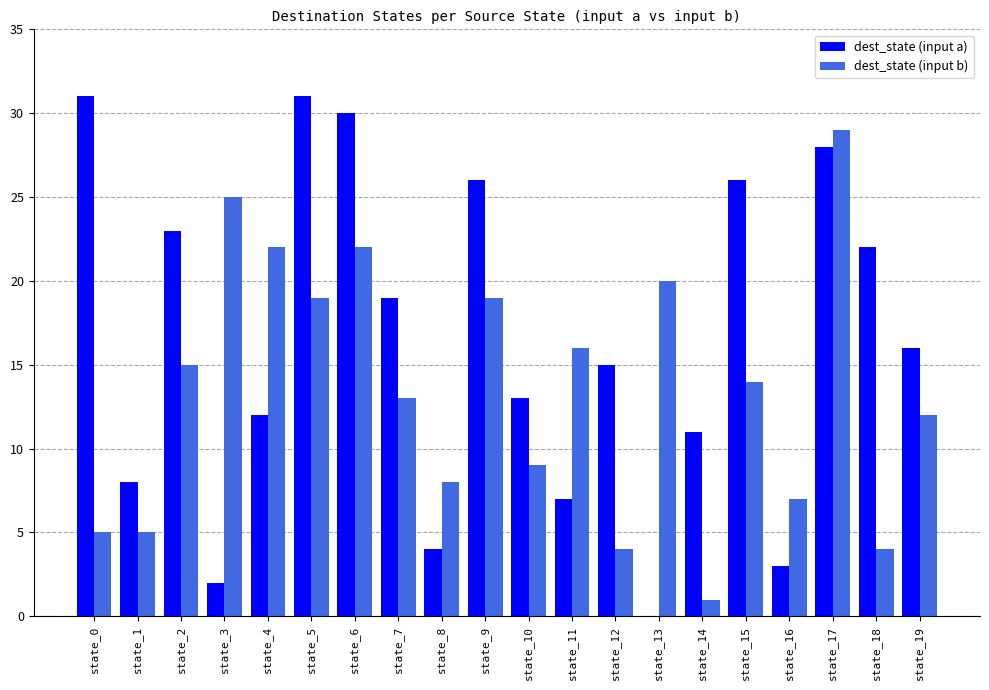

Is the value of dest_state (input b) at state_2 greater than the value of dest_state (input a) at state_17?

No